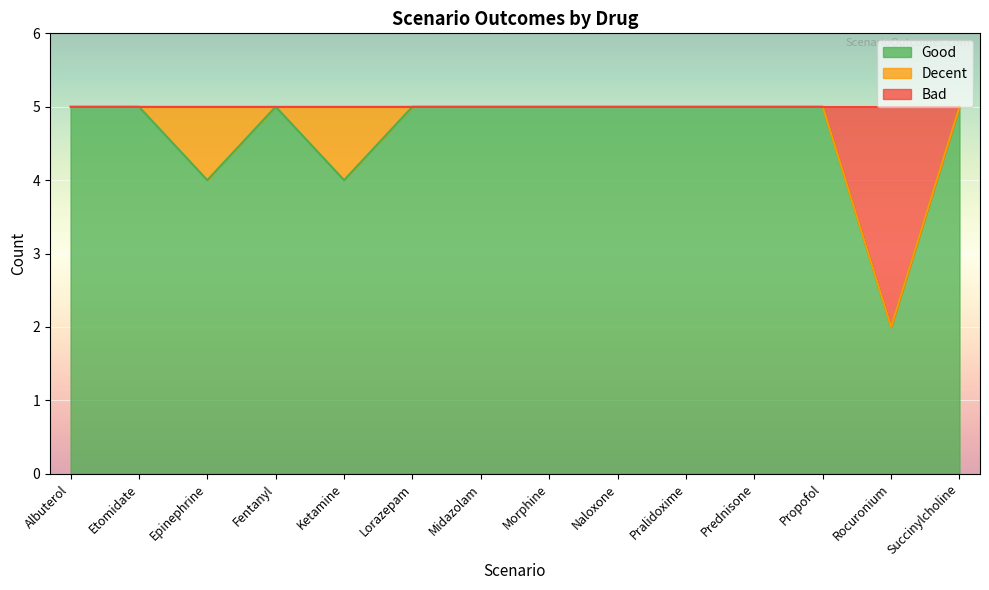

What is the label of the 9th point from the right?

Lorazepam